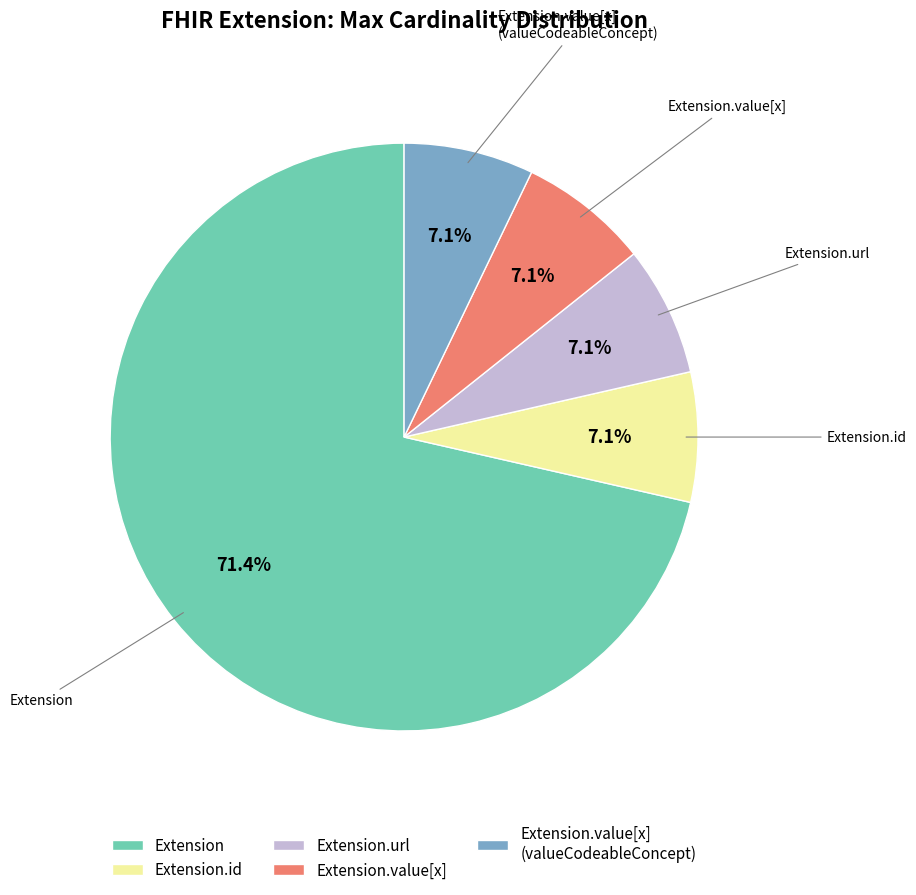

Do Extension.value[x] and Extension.url together represent more than half of the pie?

No